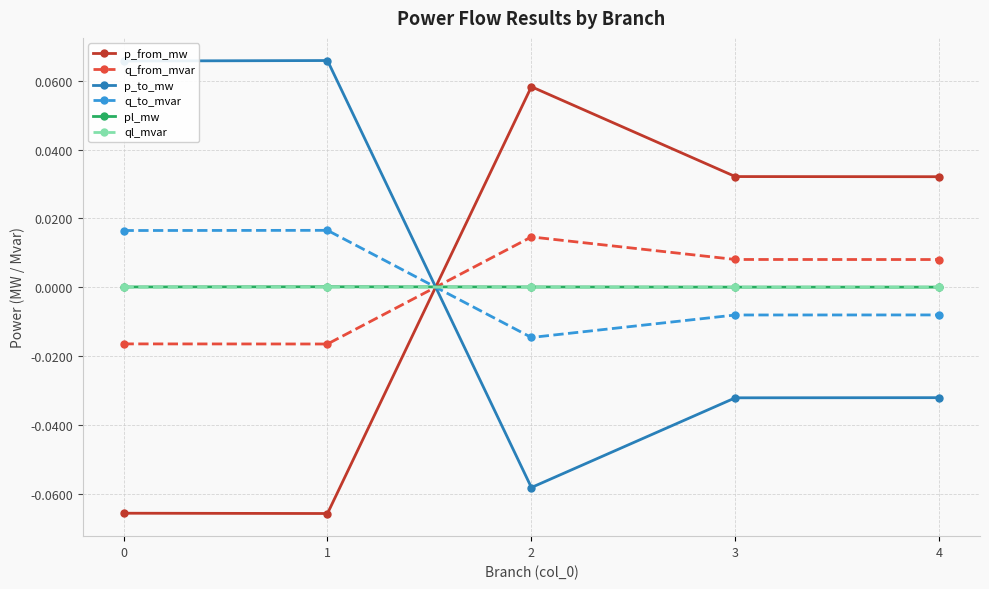

True or false: p_from_mw has more than 2 points higher than both neighbors.

False